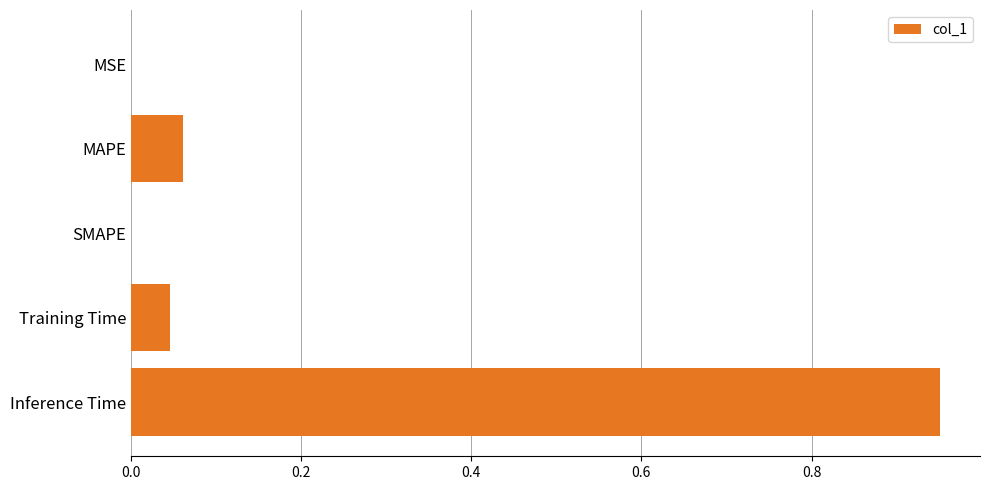

The chart shows a value of 0.6 at SMAPE. True or false?

False